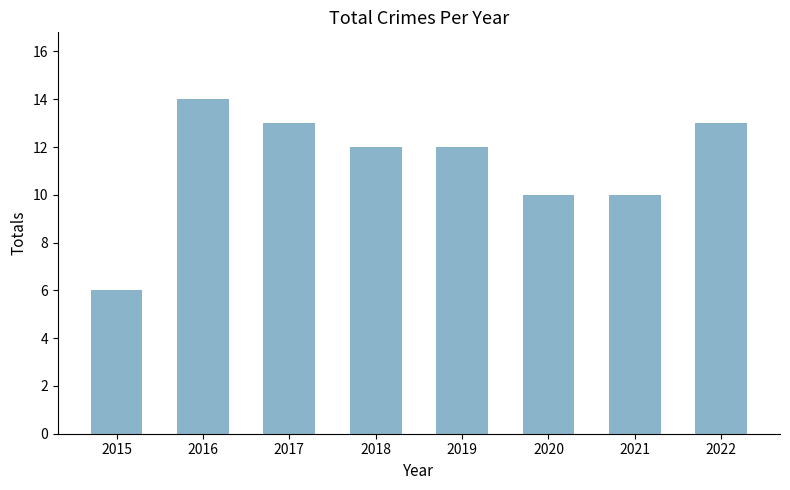

How many values are between 10 and 13?

6